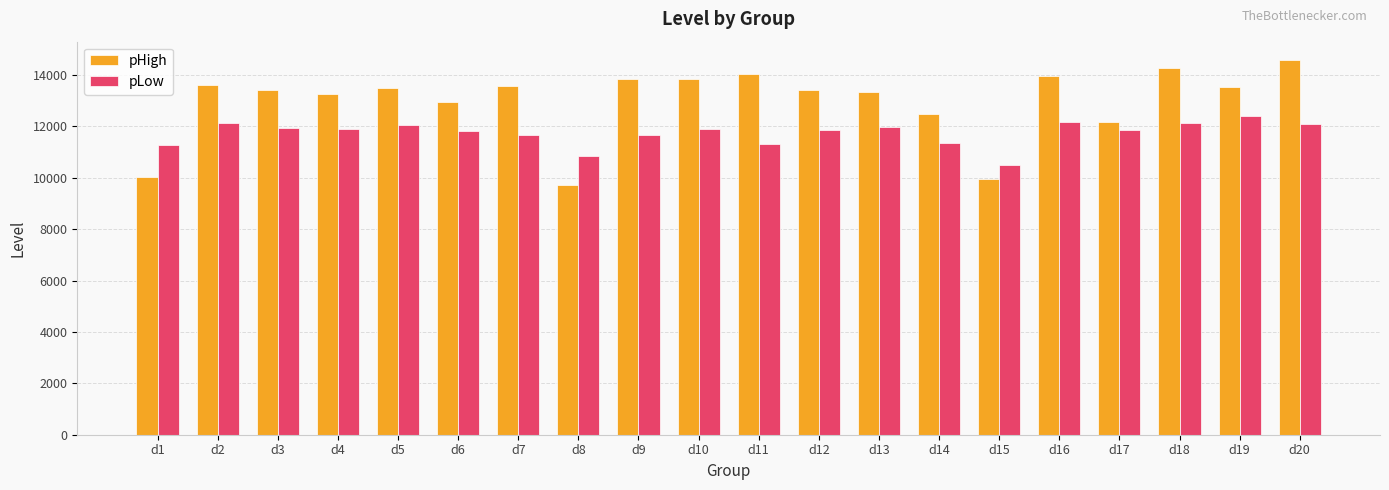

Which series has the largest total across all categories?

pHigh